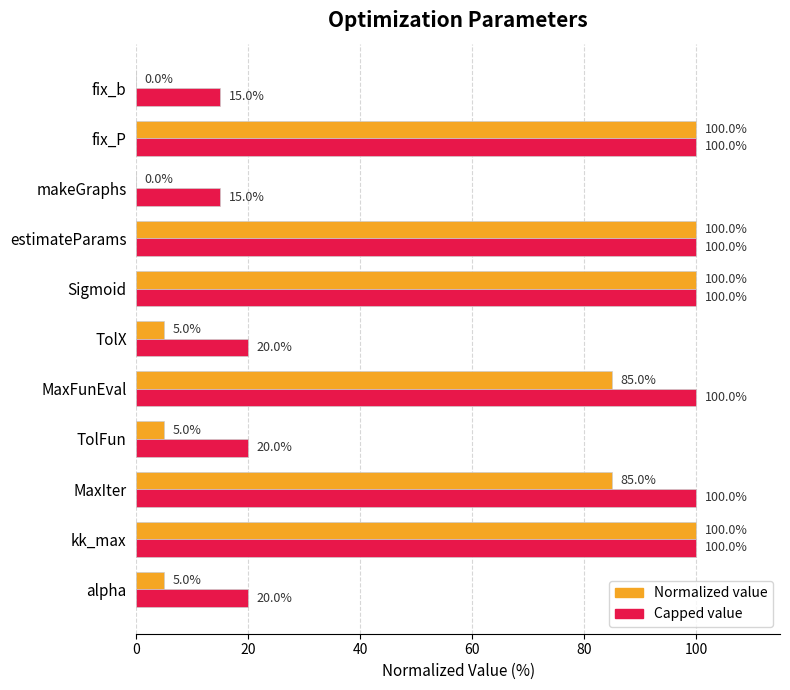

What is the total value across all series at fix_P?

200